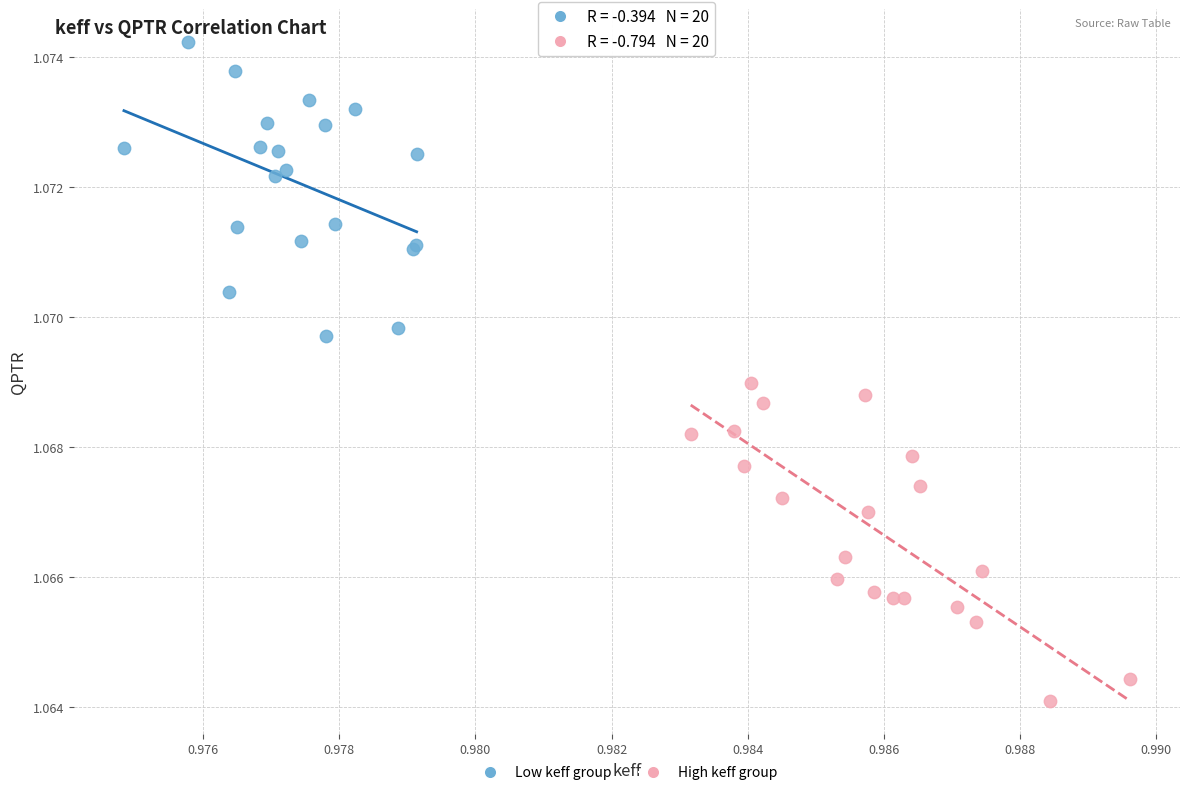

Which series contains the lowest Y value?

High keff group